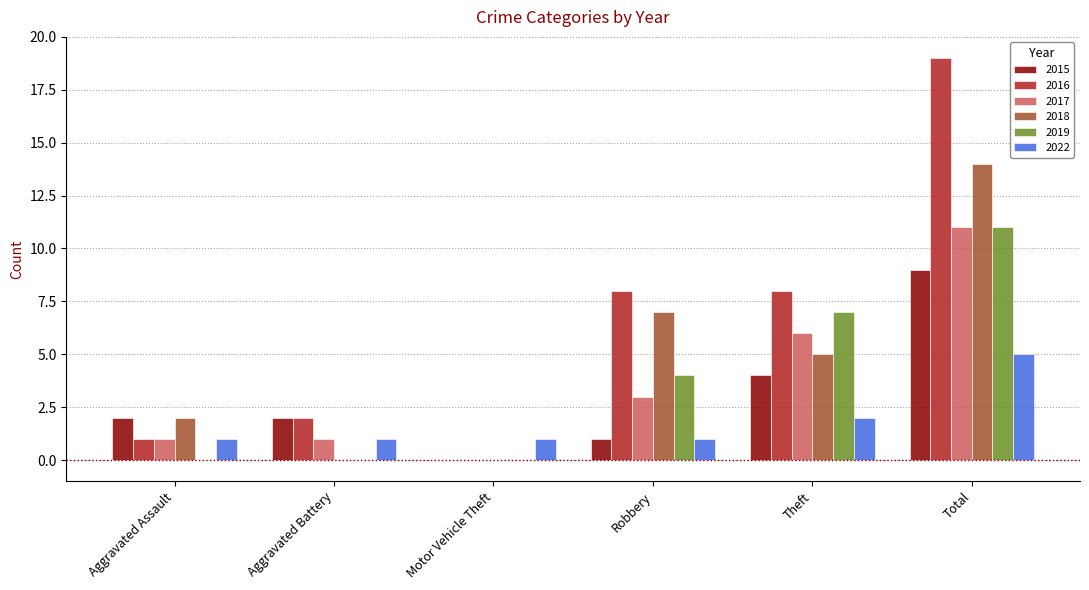

What is the sum of the 2022 values at Theft and Robbery?

3